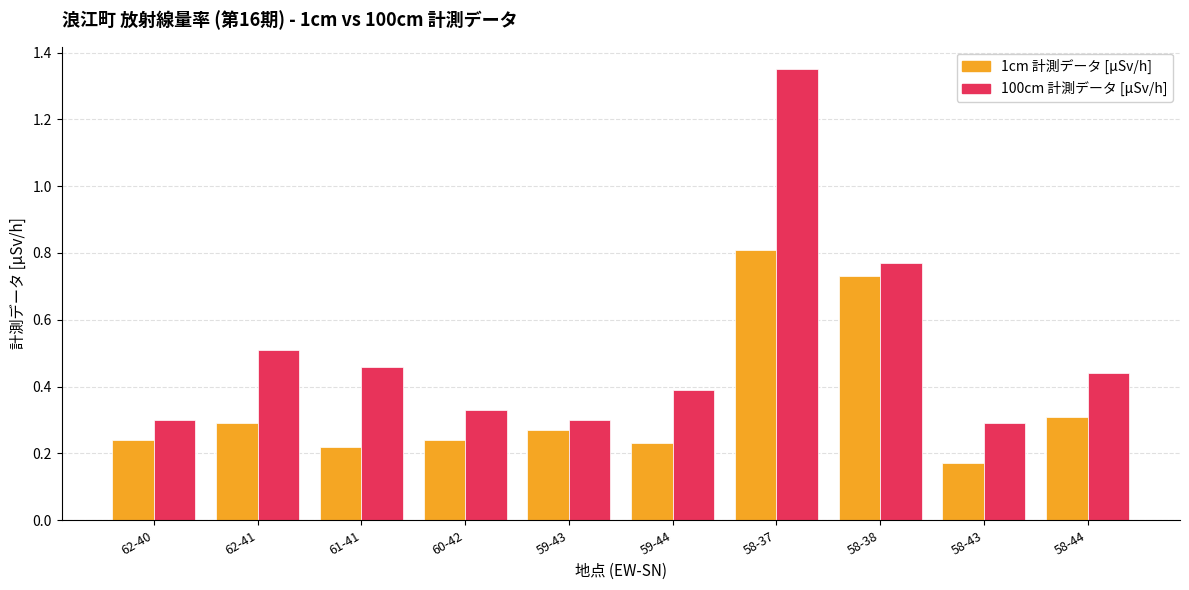

List the series in order of their overall mean, highest first.

100cm 計測データ [μSv/h], 1cm 計測データ [μSv/h]